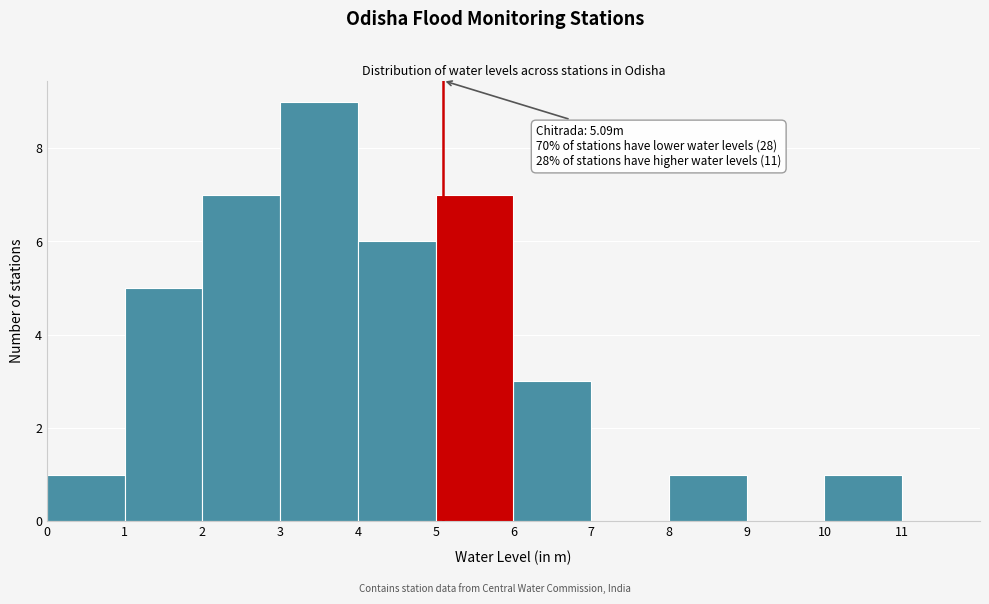

Which range on the x-axis has the tallest bar?

3 to 4